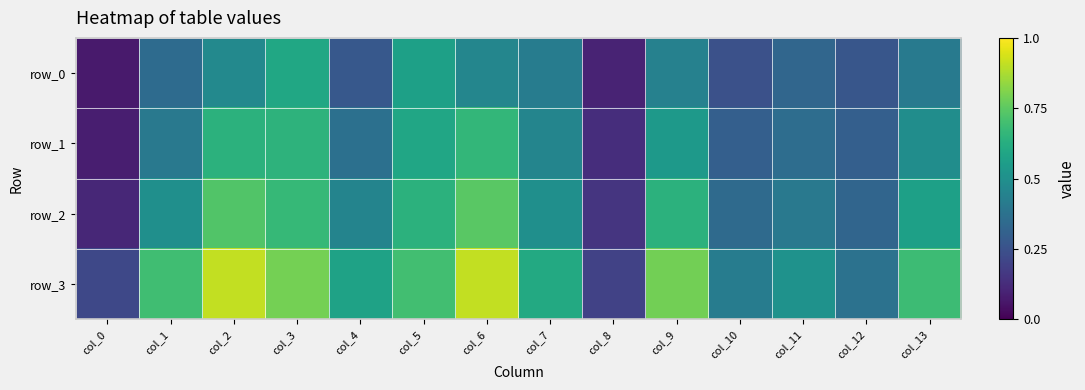

Is the value of row_1 at col_0 greater than the value of row_3 at col_4?

No